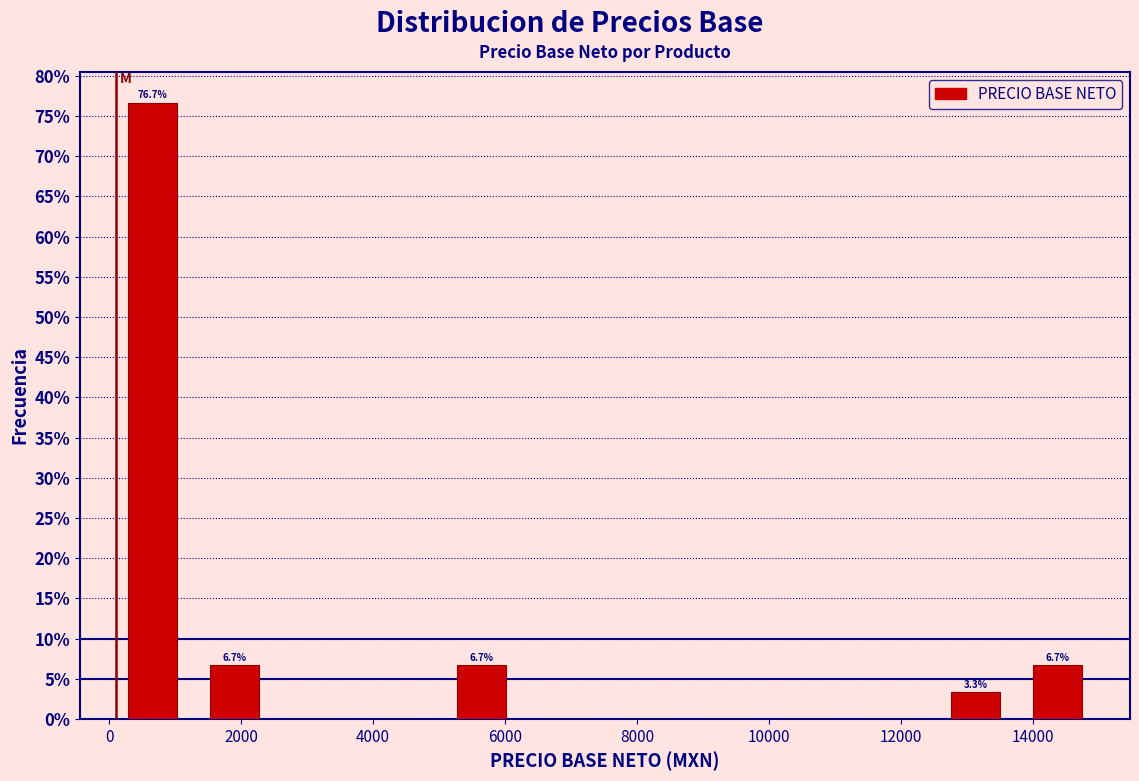

Which range on the x-axis has the tallest bar?

0 to 1200